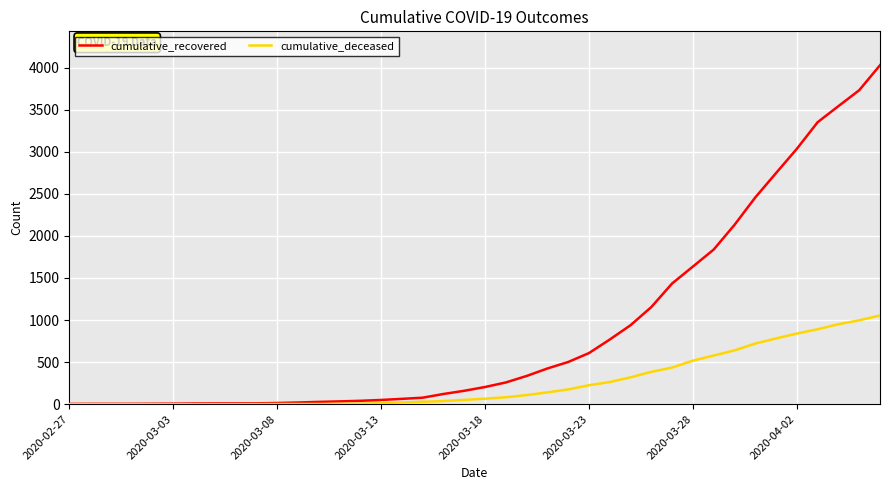

Which series has the largest total across all categories?

cumulative_recovered